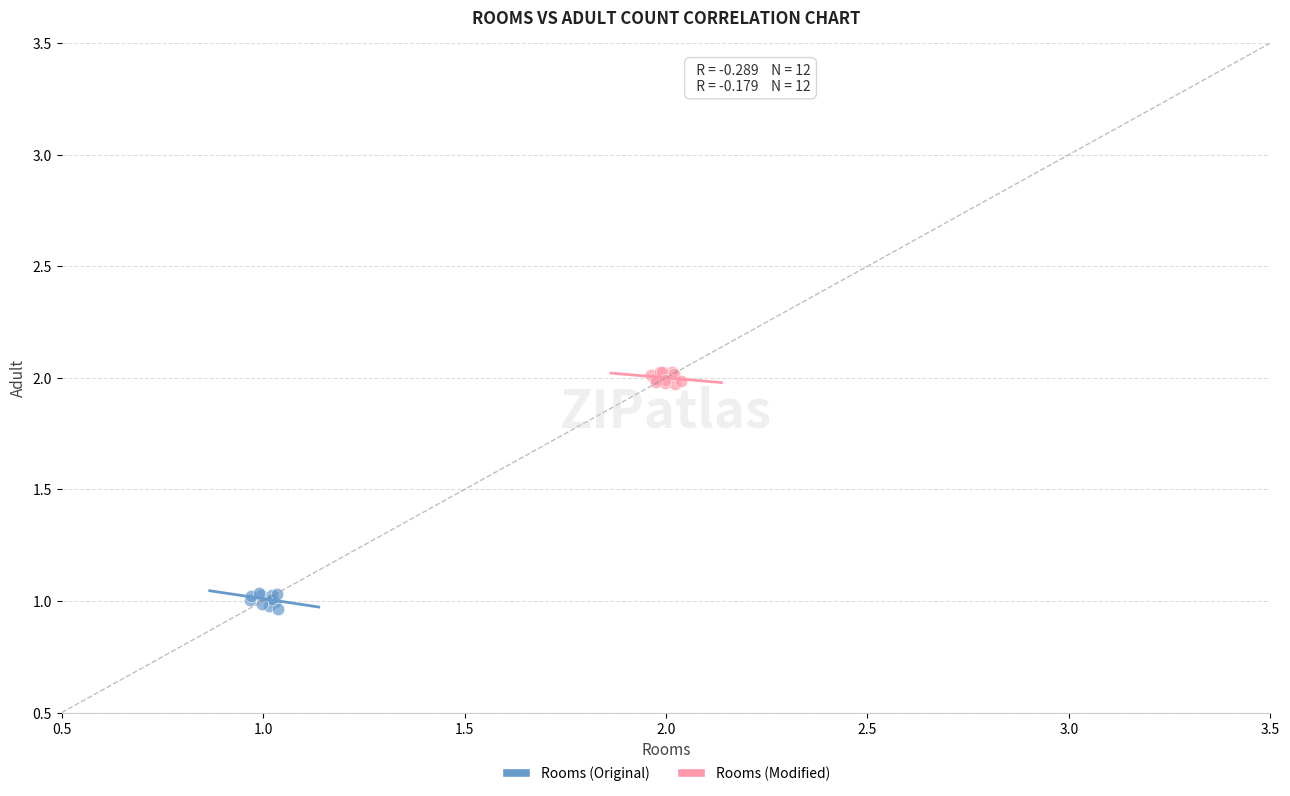

What are all the series names shown in the legend?

Rooms (Original), Rooms (Modified)